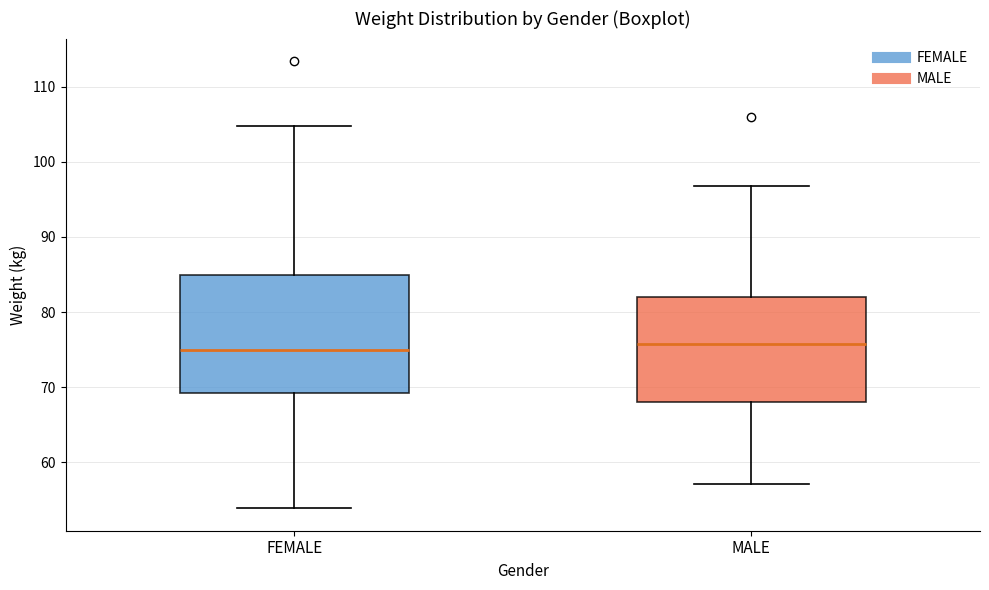

Comparing the boxes themselves (not the whiskers), which one is the tallest?

FEMALE